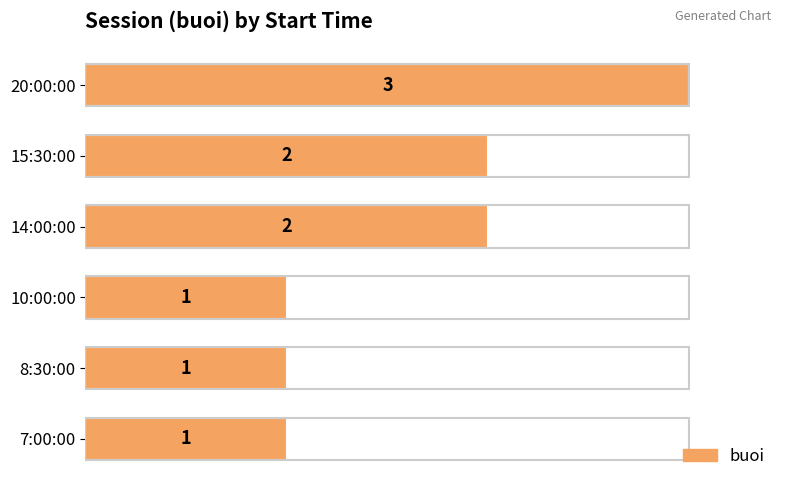

Is it true that the value at 14:00:00 is 1?

False